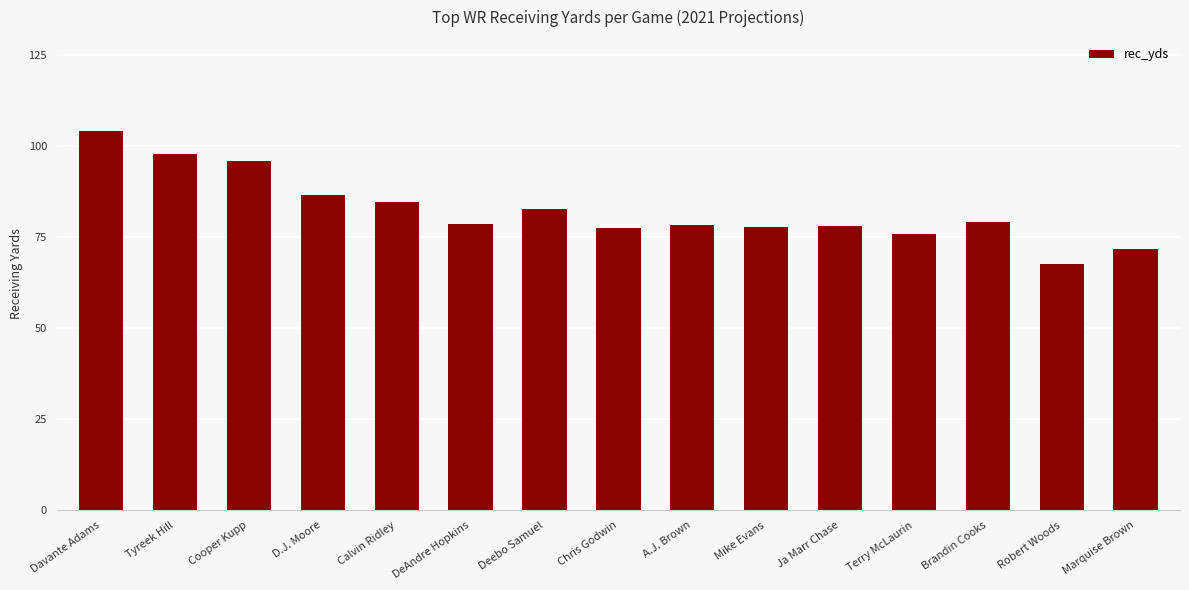

What is the difference between the second highest and minimum values?

30.2